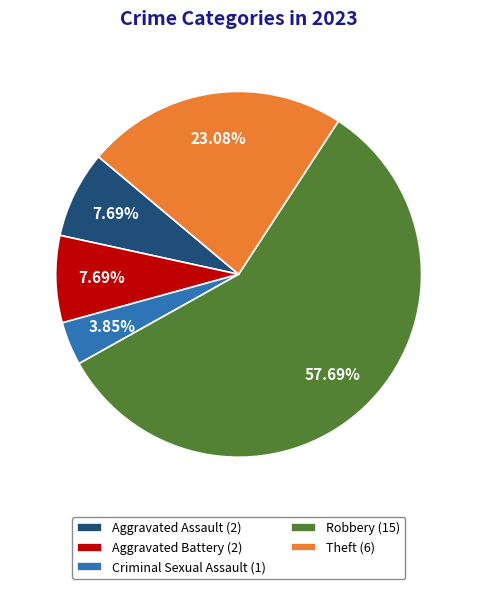

To the nearest percent, what portion does Aggravated Battery represent?

8%